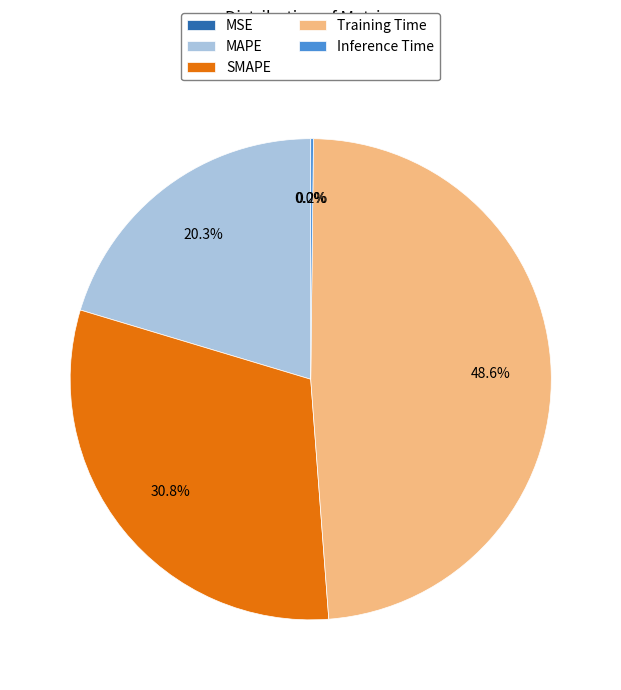

Which has a higher value, MAPE or SMAPE?

SMAPE